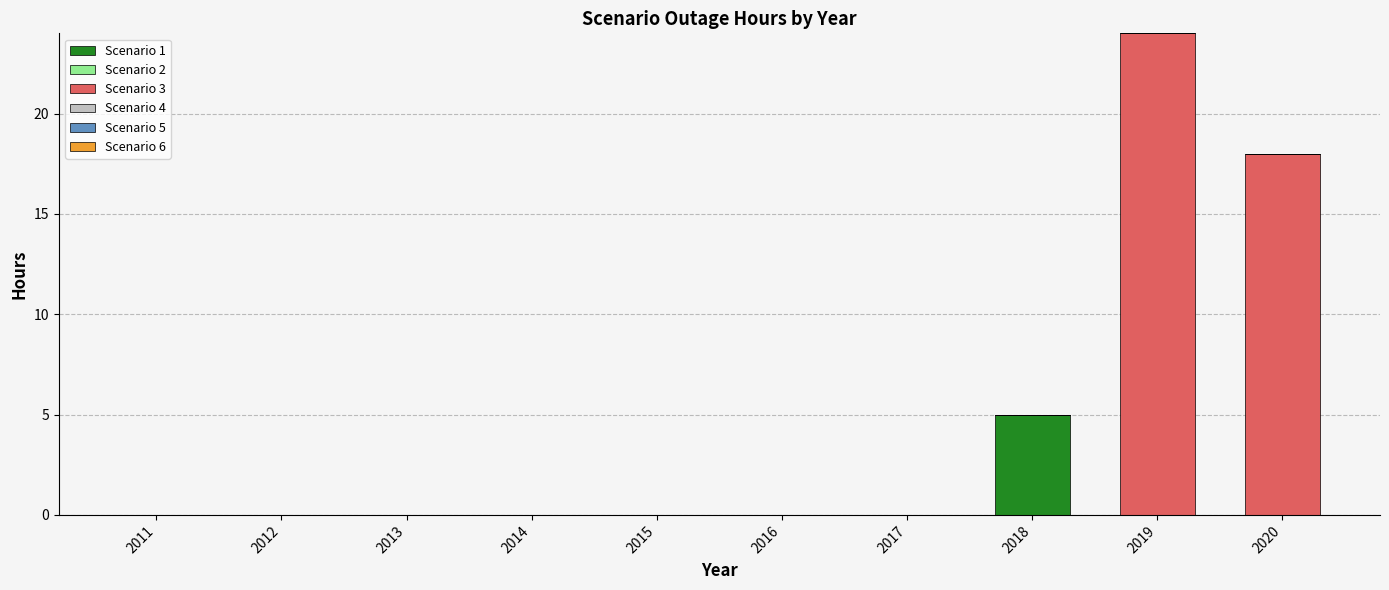

What is the sum of all Scenario 1 values?

5